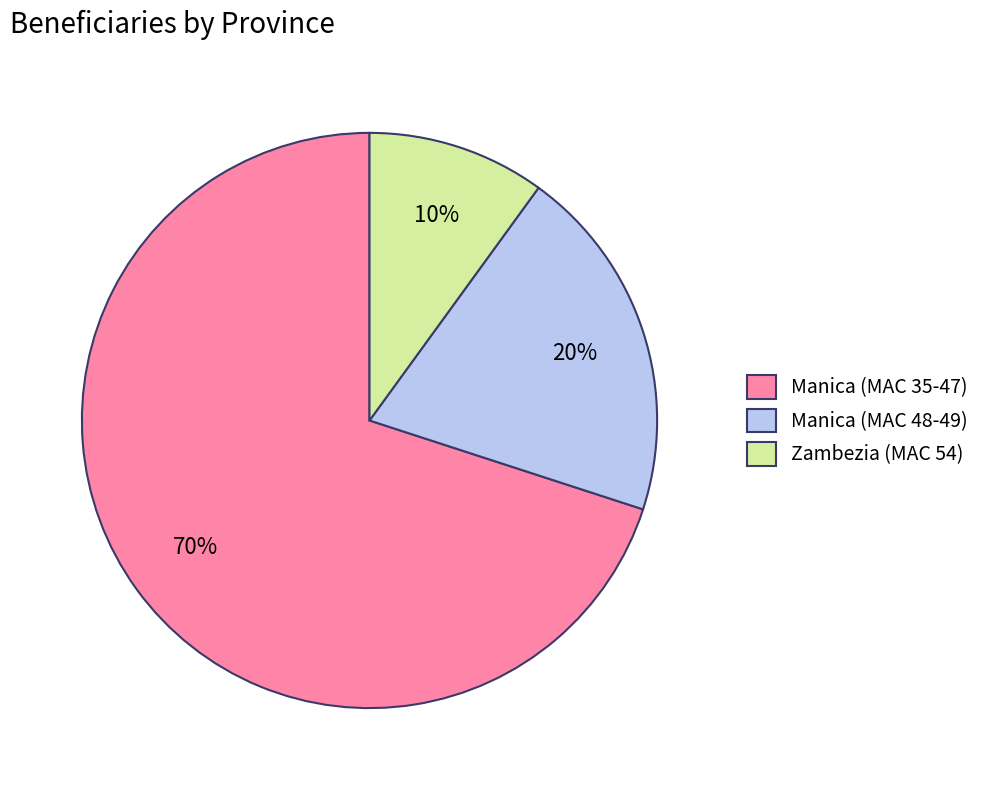

How many slices are in this pie chart?

3